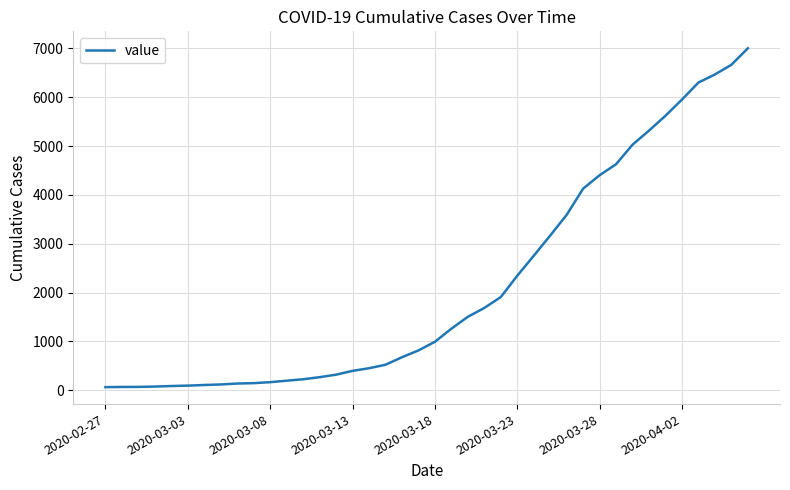

What is the greatest value displayed?

7001